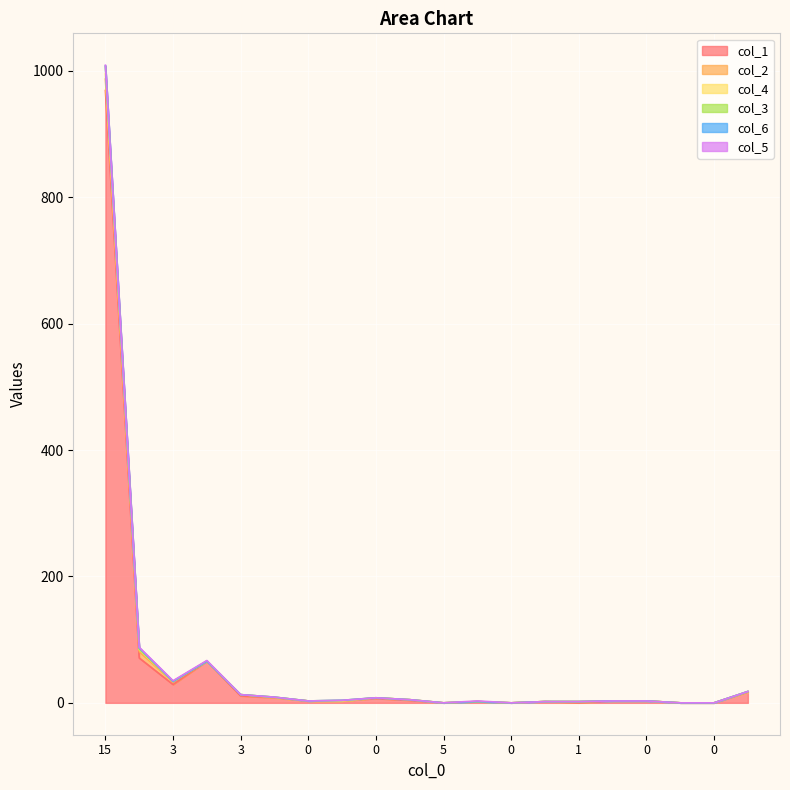

How many series are shown in this chart?

6